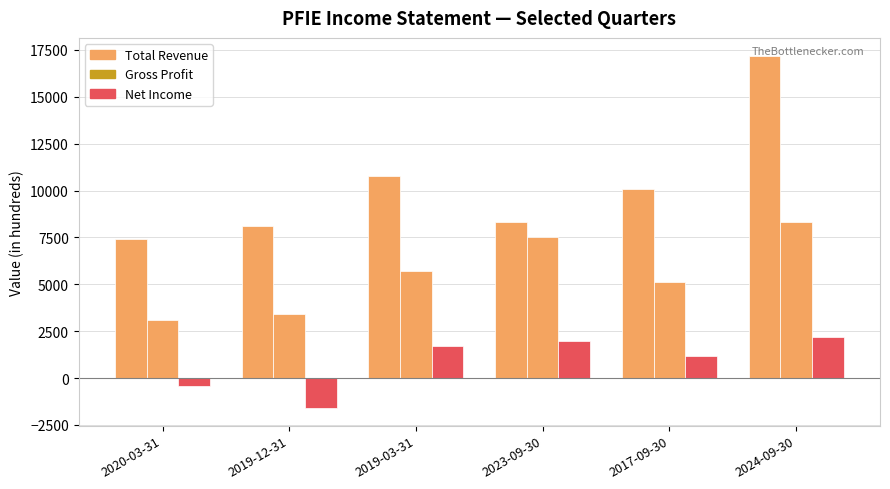

How many distinct data groups are displayed?

3